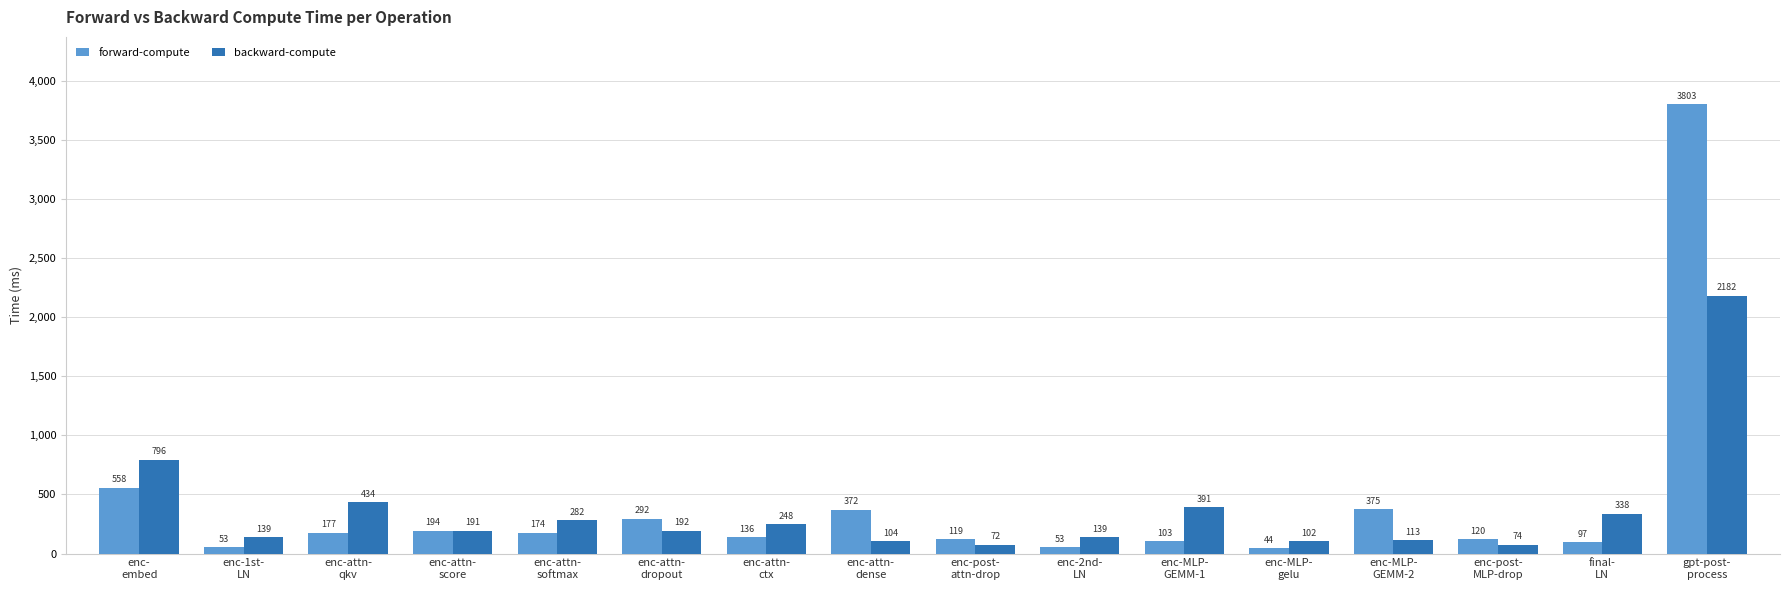

What is the total value across all series at enc-attn-
dense?

476.2